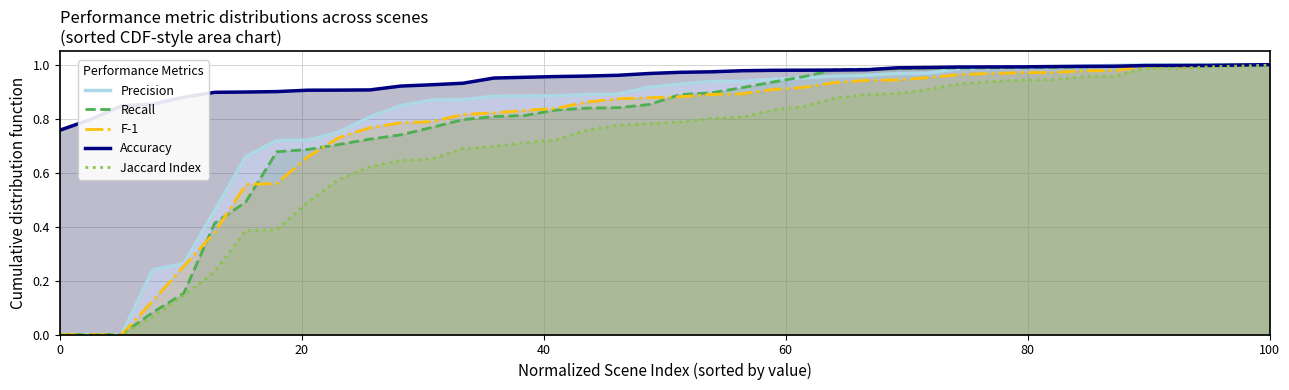

What is the maximum value for Recall?

1.0